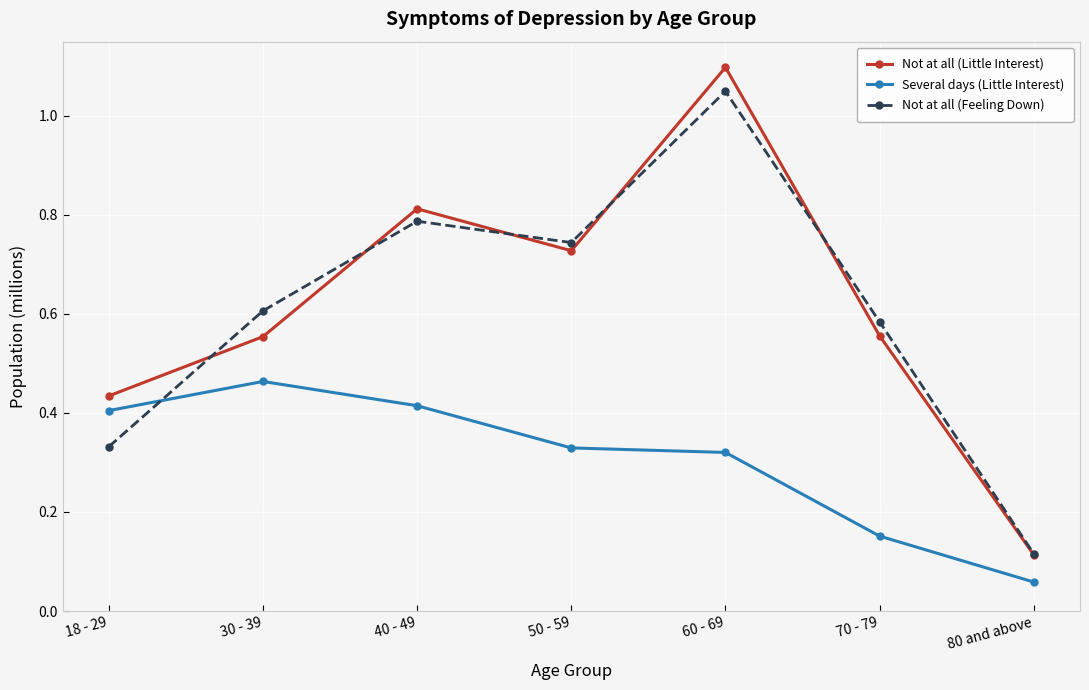

Is the value of Not at all (Little Interest) at 80 and above greater than the value of Not at all (Feeling Down) at 30 - 39?

No